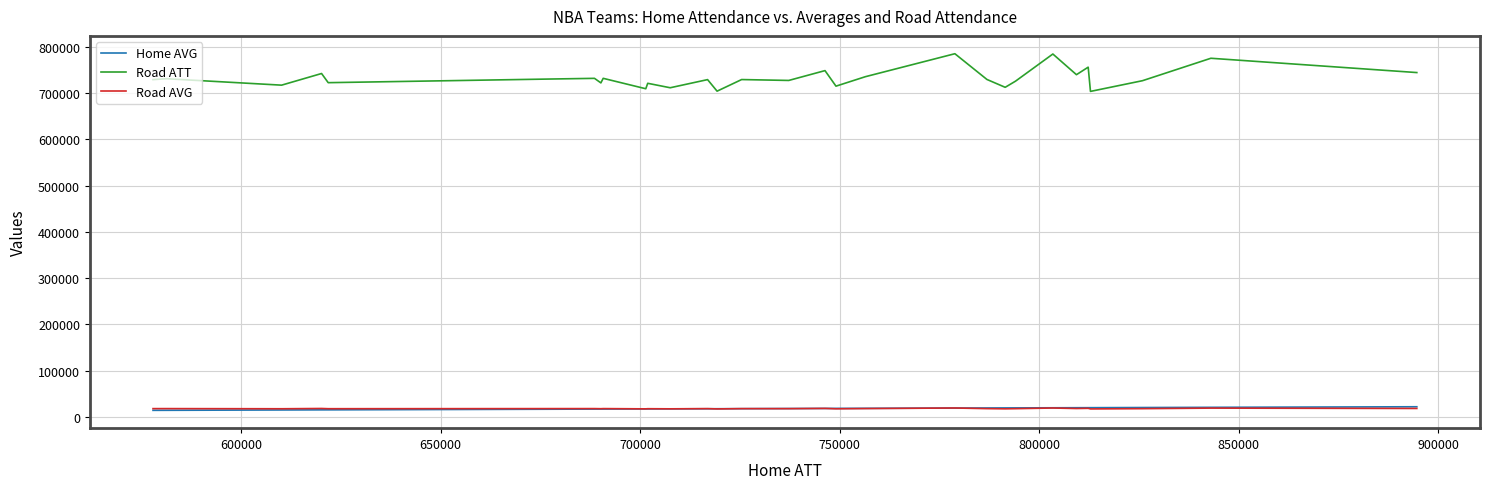

Does the chart display data point markers on the line(s)?

No